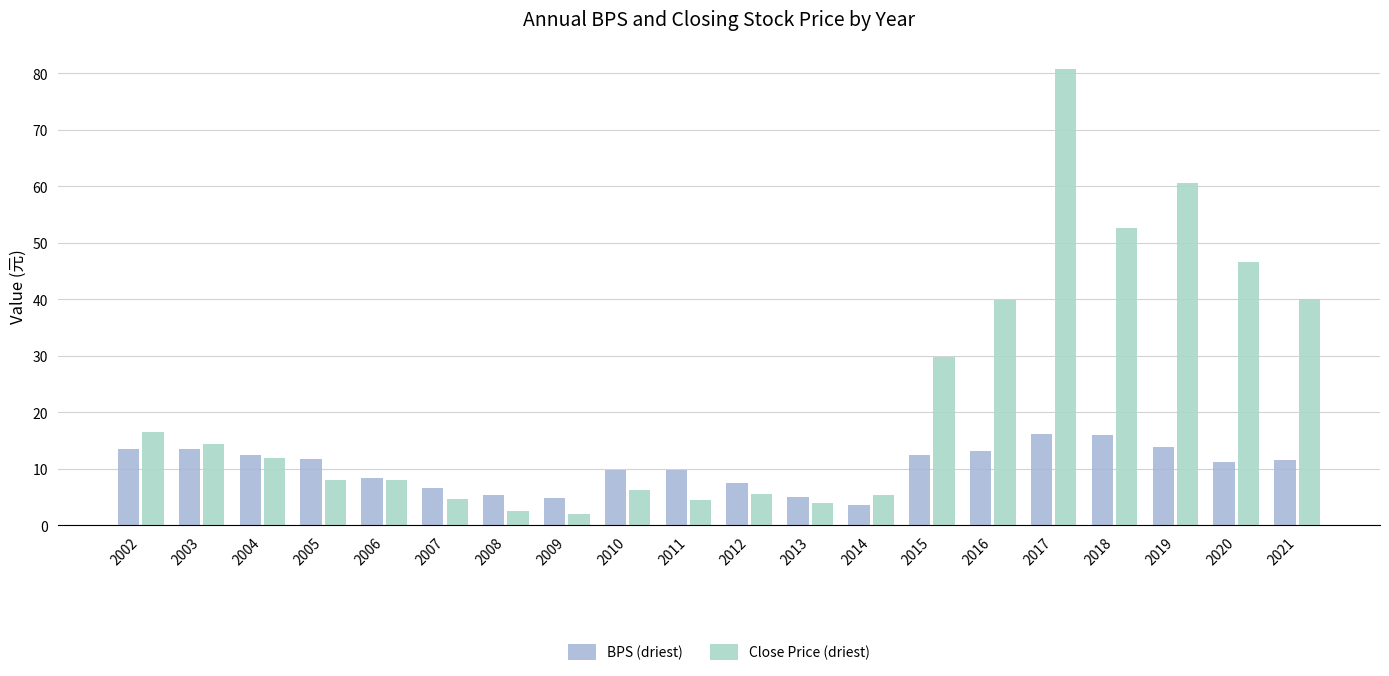

List the series in order of their peak value, highest first.

Close Price (driest), BPS (driest)